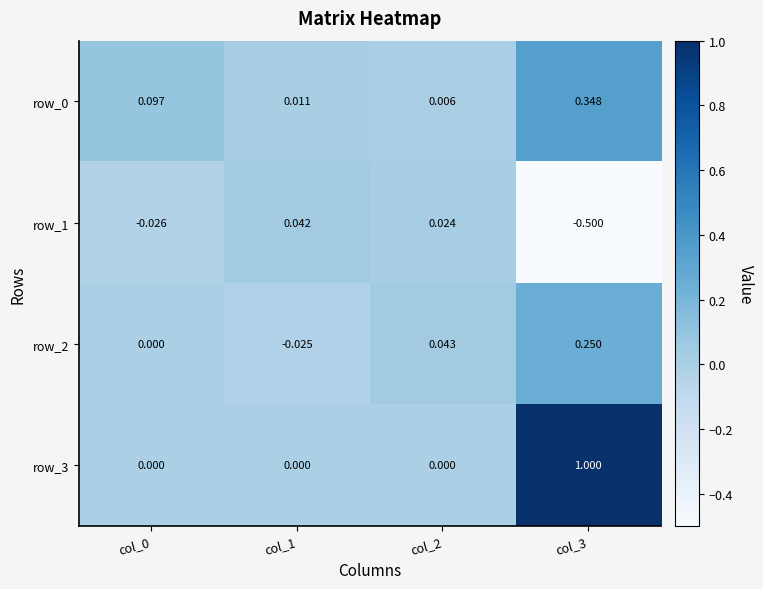

True or false: row_2 has a value of 0.0 at col_2.

True